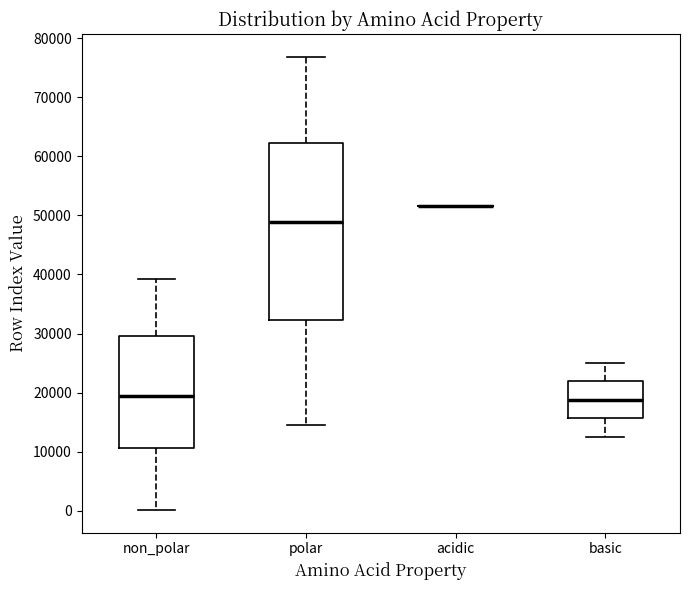

Reading left to right, transcribe this box plot: for each box, give where its median line is, the range the box spans, and where its two whiskers end, as read against the y-axis. The values are not printed on the chart, so give them approximately, as read against the axis.

non_polar: median 19000, box 11000 to 30000, whiskers 0 to 39000
polar: median 49000, box 32000 to 62000, whiskers 14000 to 77000
acidic: box collapsed to a line at 52000, whiskers 52000 to 52000
basic: median 19000, box 16000 to 22000, whiskers 12000 to 25000